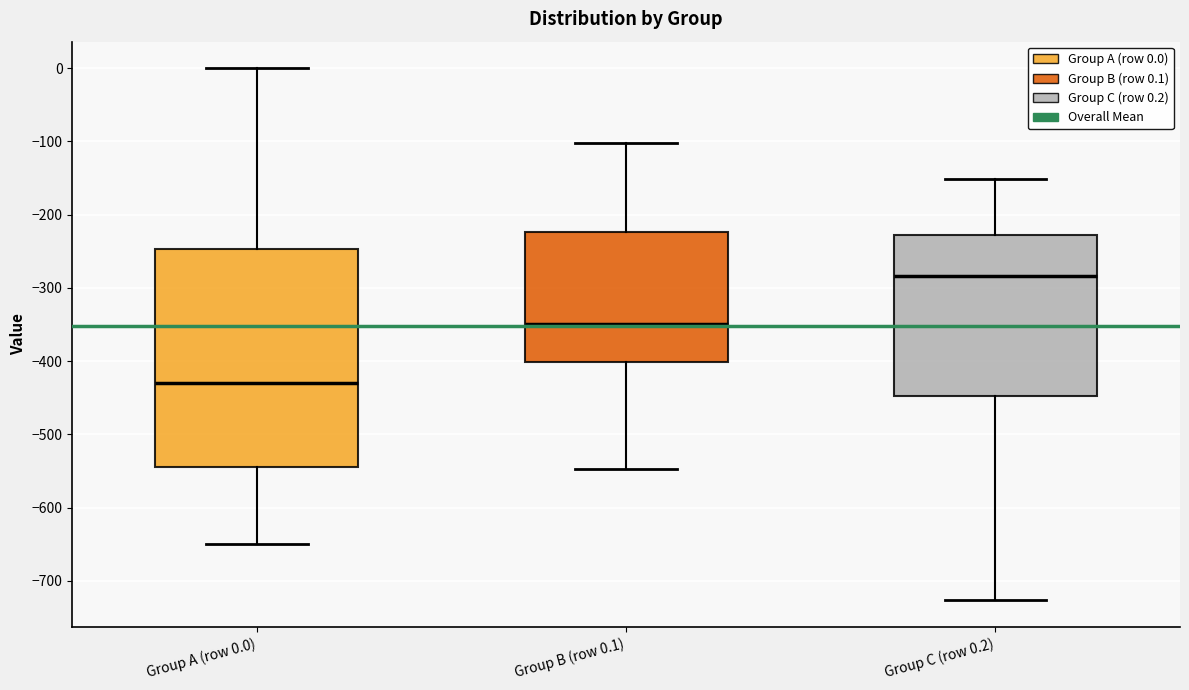

Comparing the boxes themselves (not the whiskers), which one is the tallest?

Group A (row 0.0)